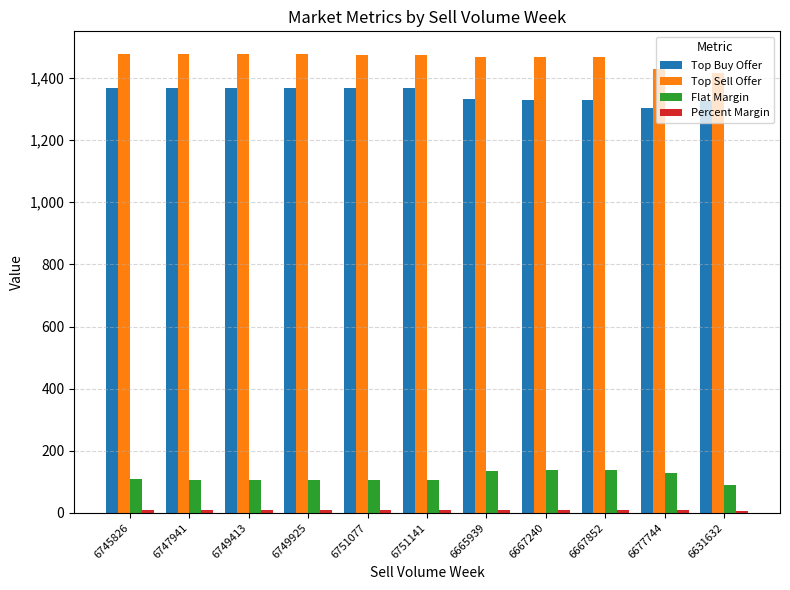

What is the approximate value of Flat Margin at 6747941?

107.1